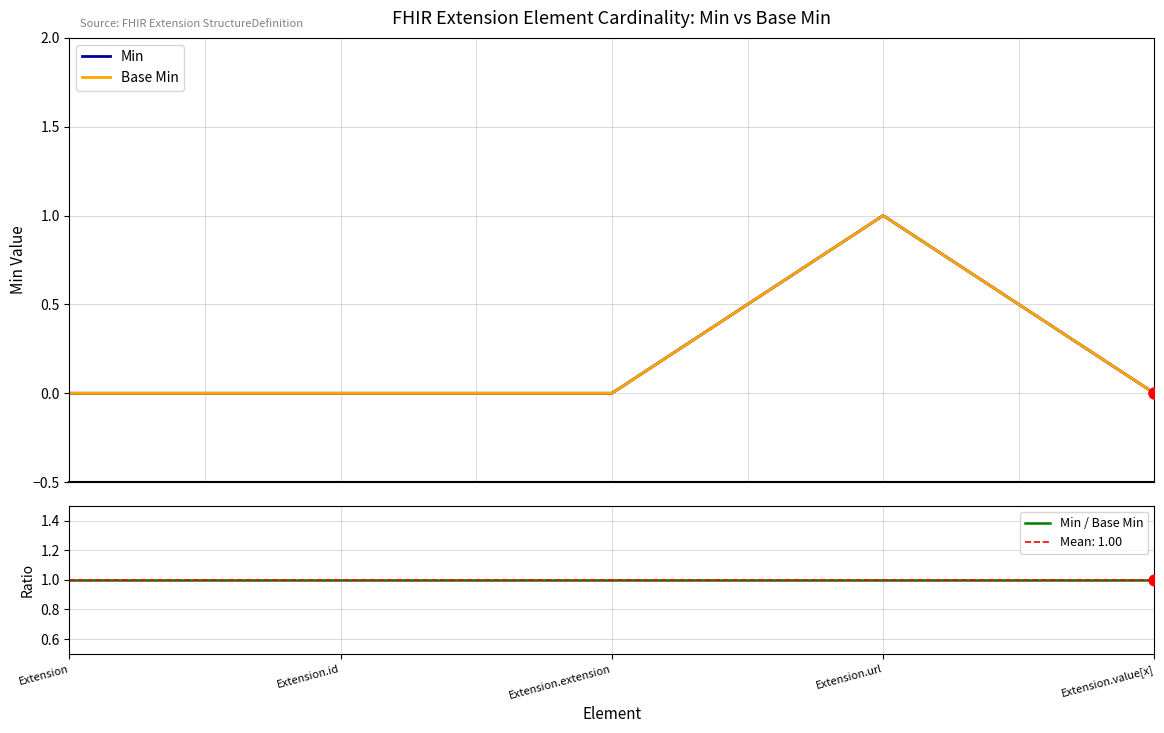

At how many categories does at least one series exceed 0?

5